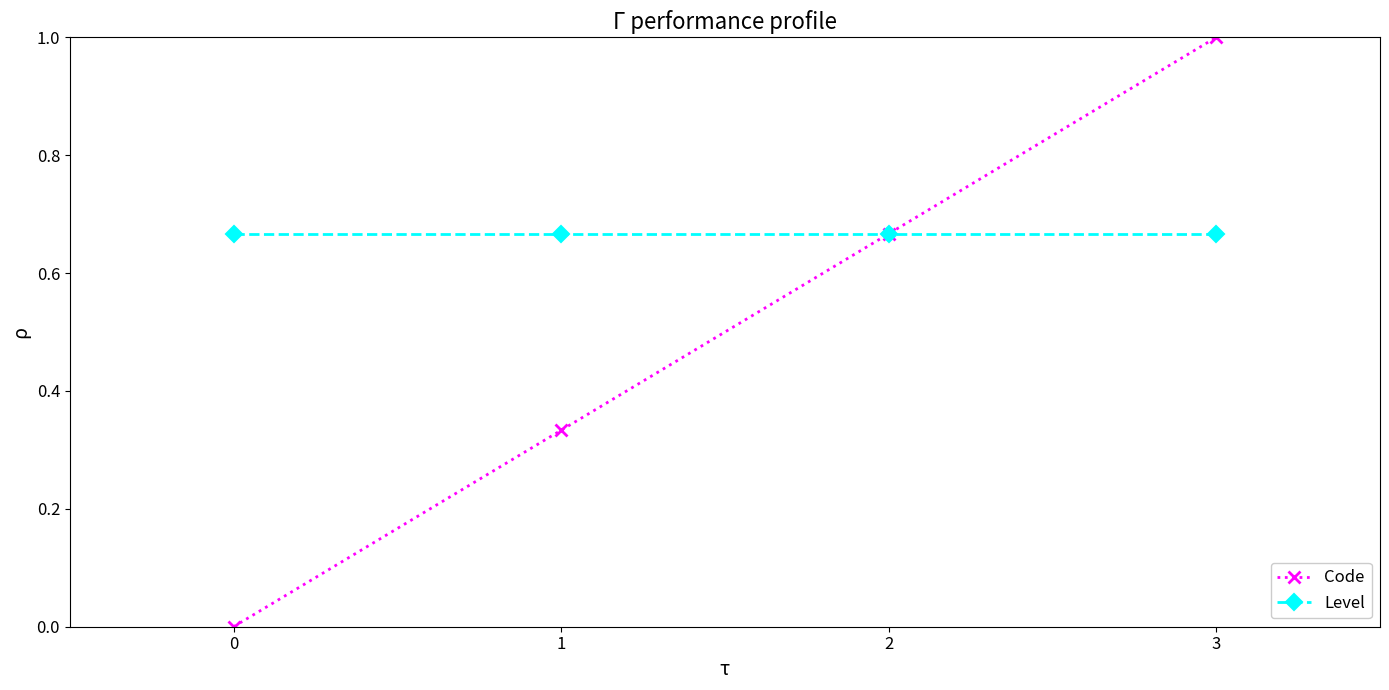

Which series has the largest total across all categories?

Level